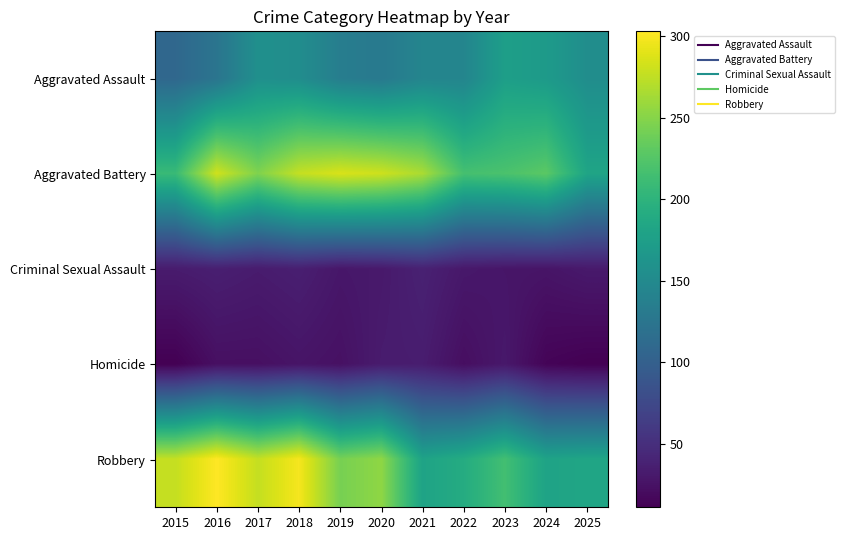

Which series has the largest range (max minus min)?

Robbery